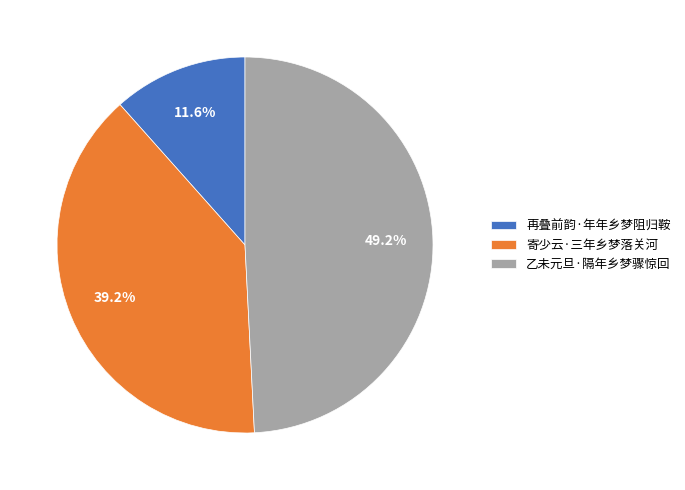

Is the sum of 乙未元旦·隔年乡梦骤惊回 and 寄少云·三年乡梦落关河 greater than half?

Yes